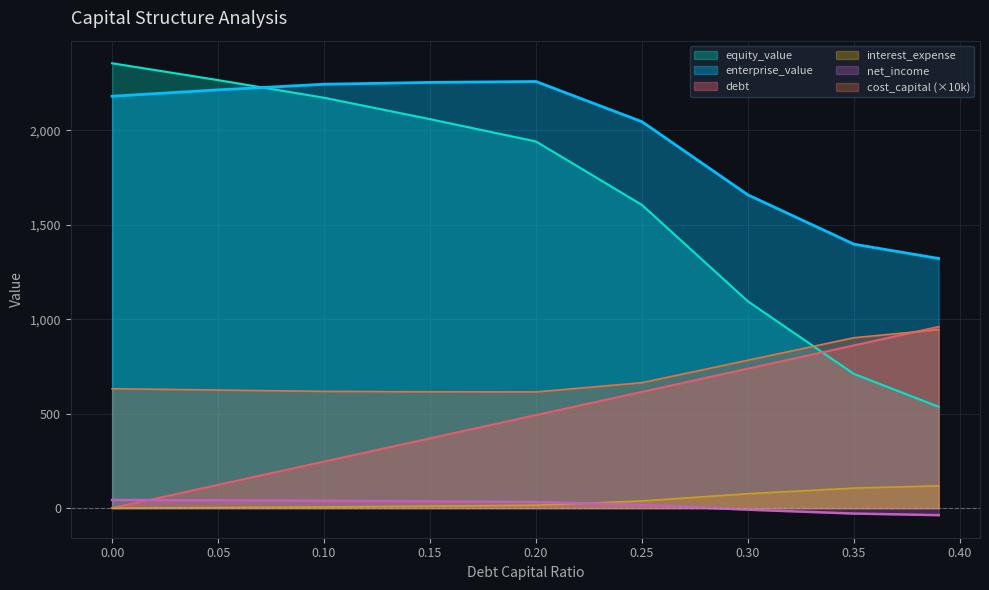

The enterprise_value series shows 1321.7 at 0.39. True or false?

True